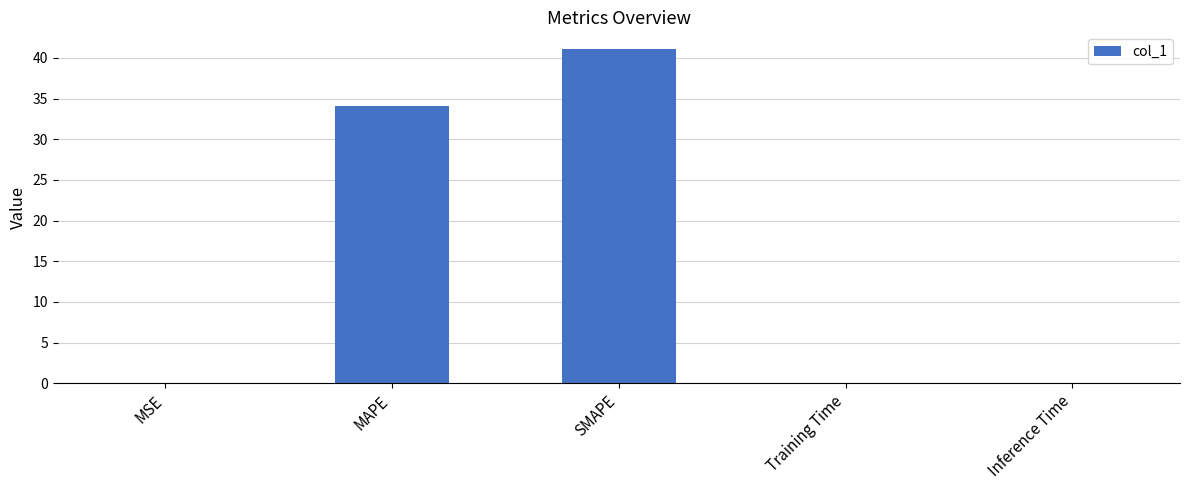

What is the sum of all values?

75.2